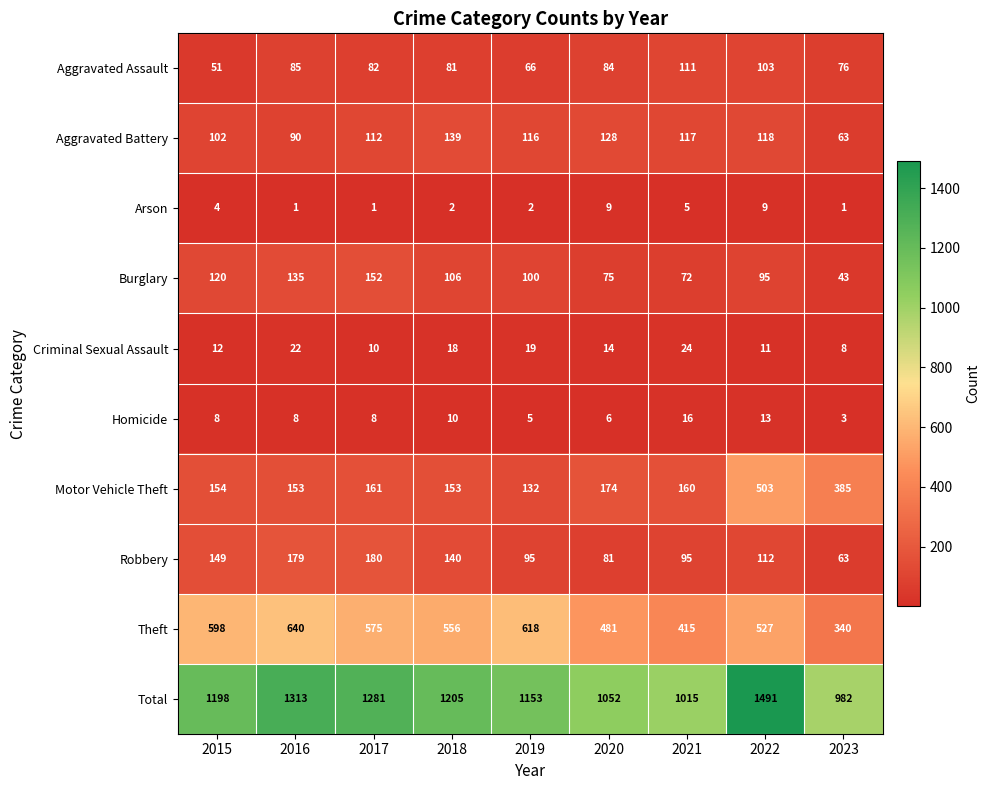

Which category has the highest value in the Aggravated Assault series?

2021